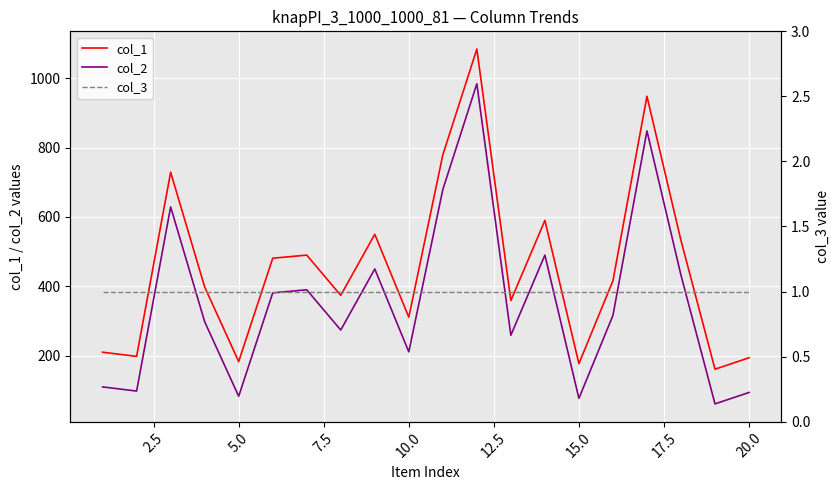

What is the approximate value of col_2 at 10.0?

211